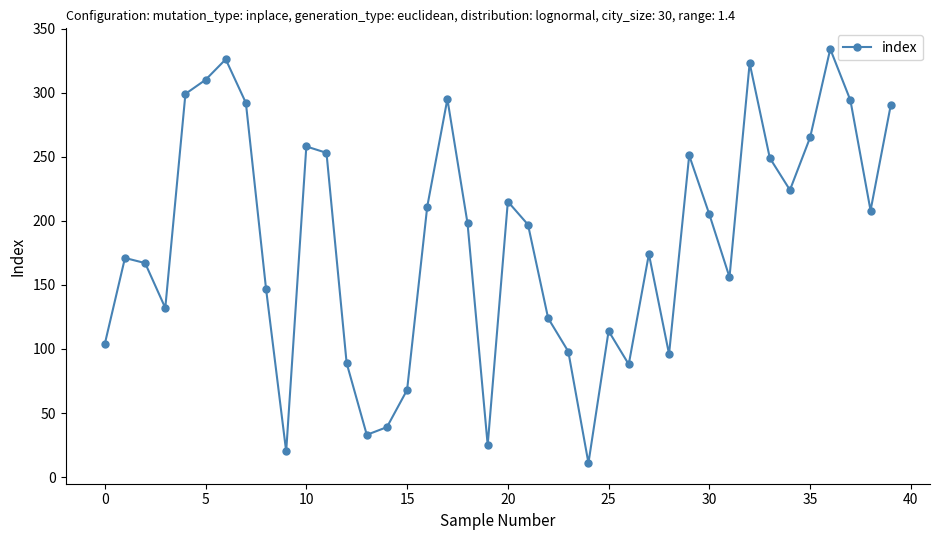

What is the greatest value displayed?

334